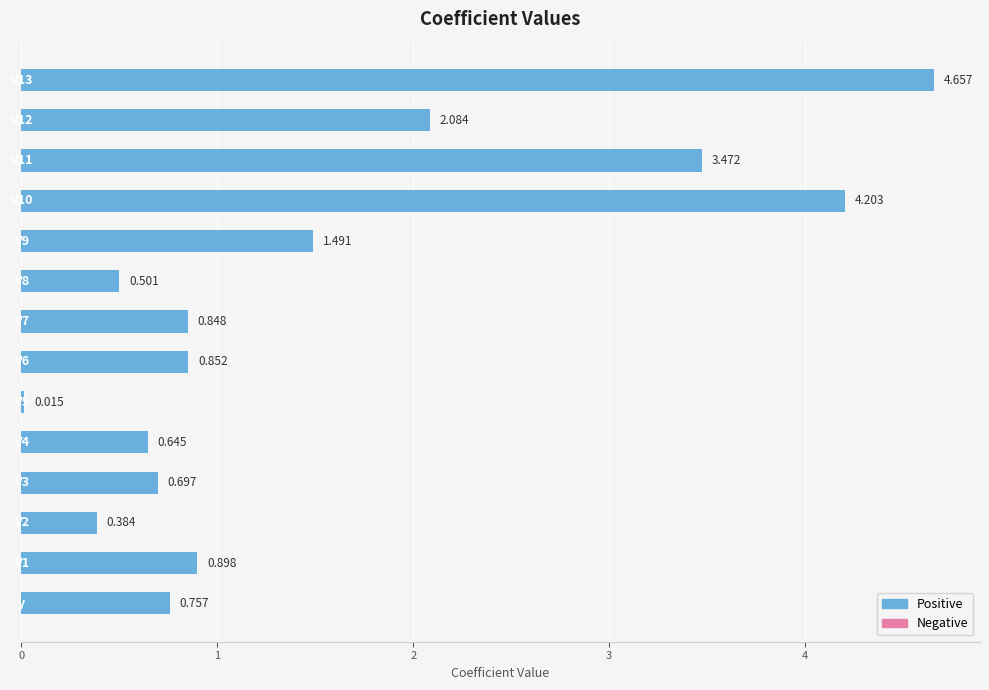

How many distinct data groups are displayed?

1